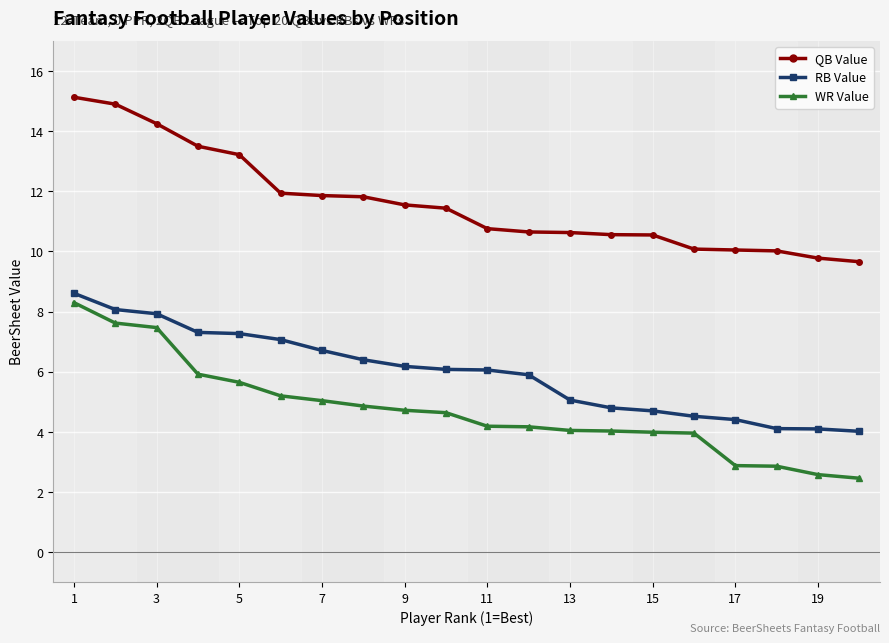

Rank the series by their average value, from highest to lowest.

QB Value, RB Value, WR Value